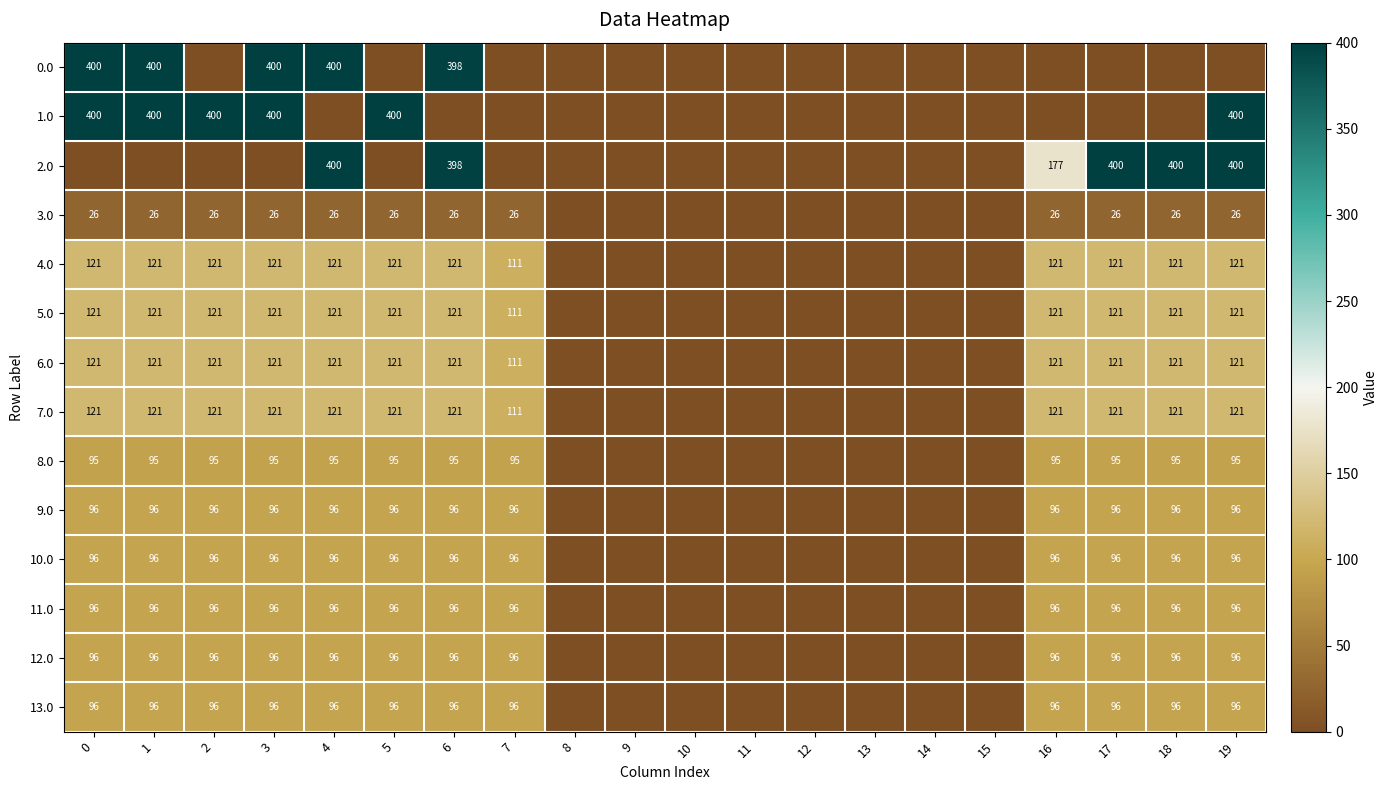

At how many categories does at least one series exceed 0?

10